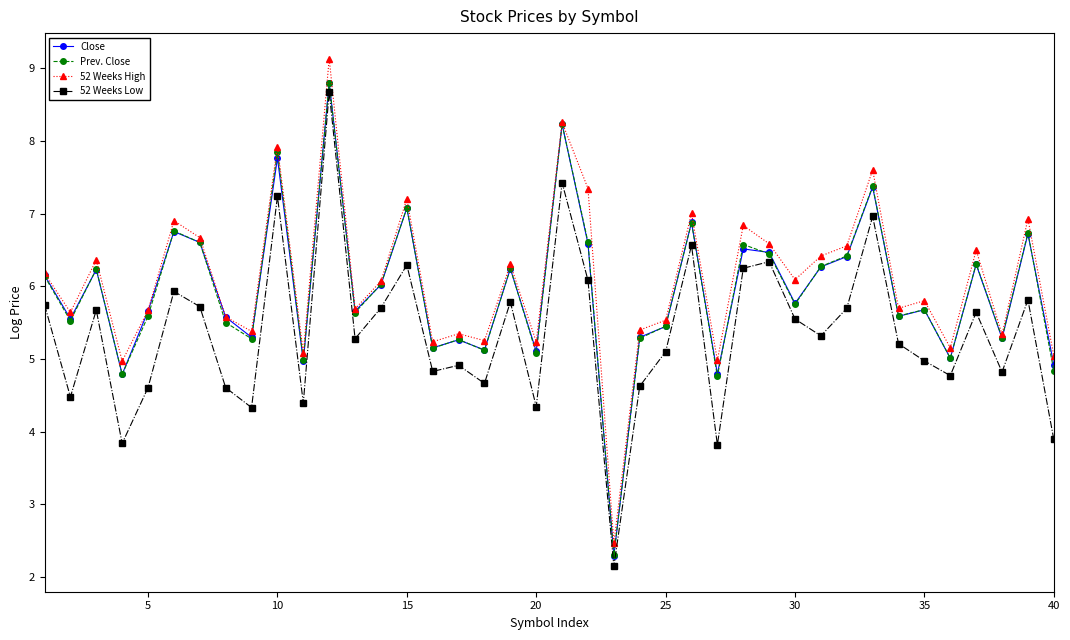

Which series has the widest spread of values?

52 Weeks High